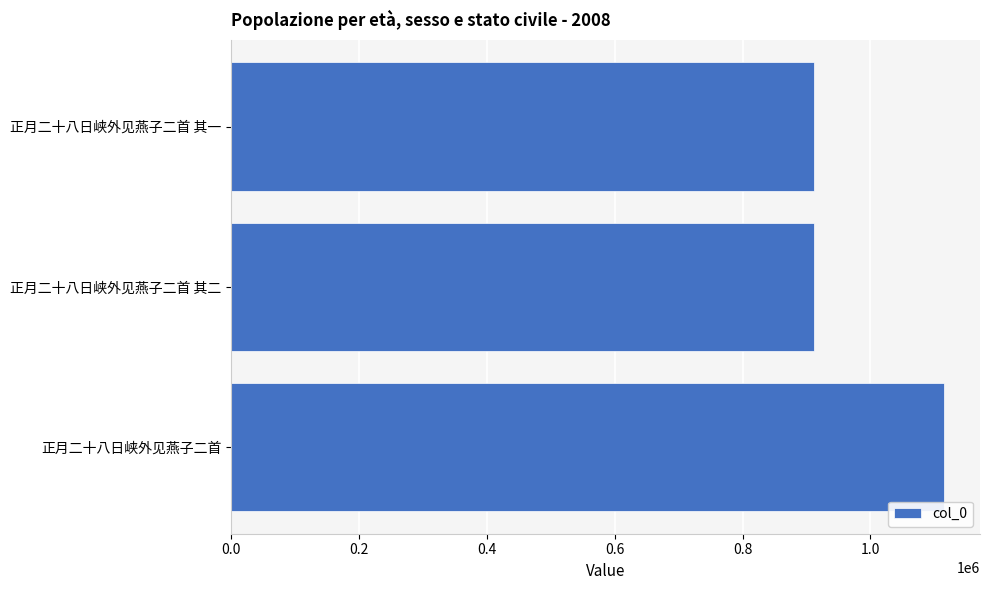

What is the change in value from 正月二十八日峡外见燕子二首 to 正月二十八日峡外见燕子二首 其二?

-203370